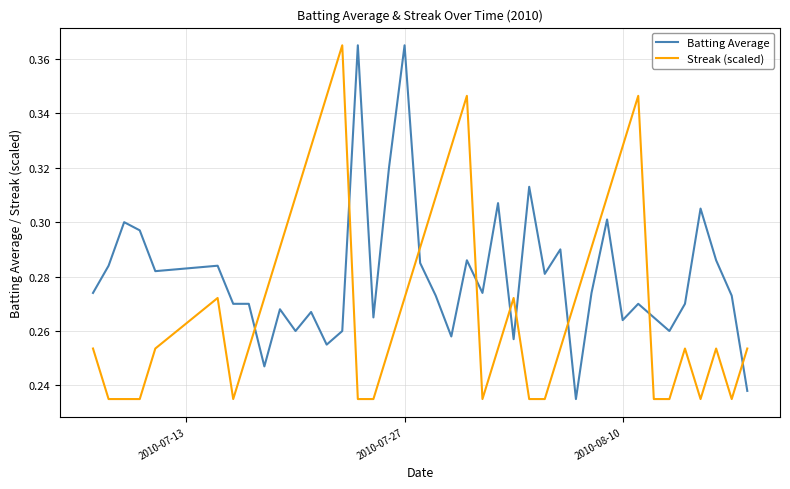

Which series ends up on top after the final intersection of Batting Average and Streak (scaled)?

Streak (scaled)